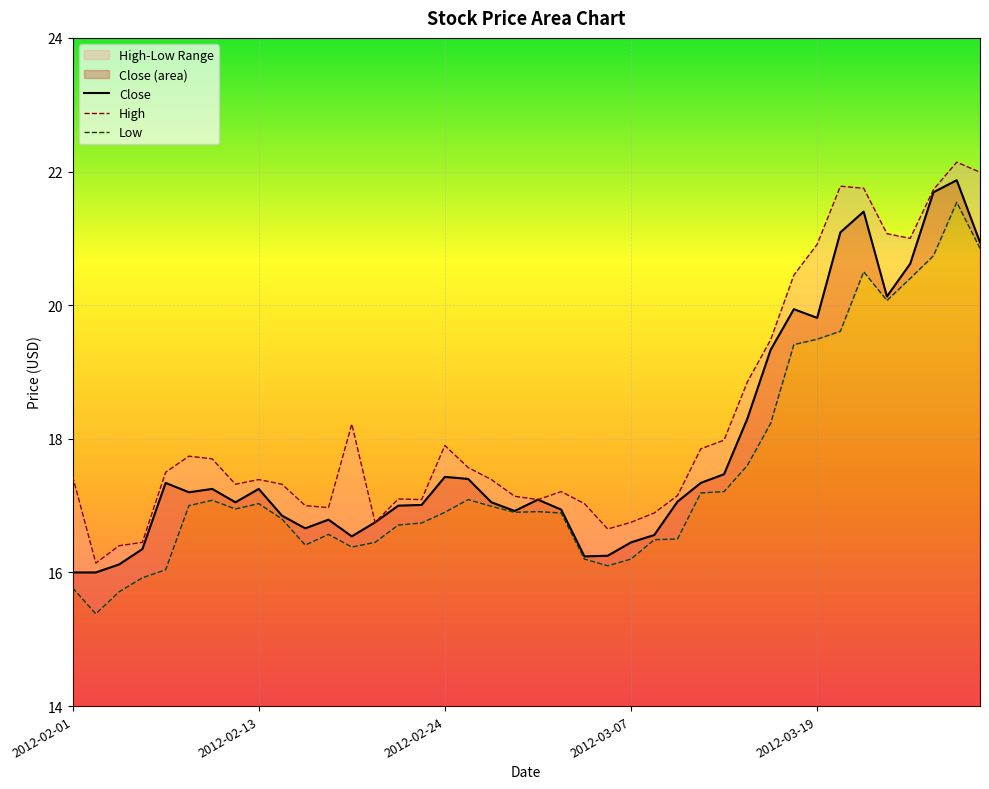

The value of Close at 2012-02-01 is 16.0. True or false?

True